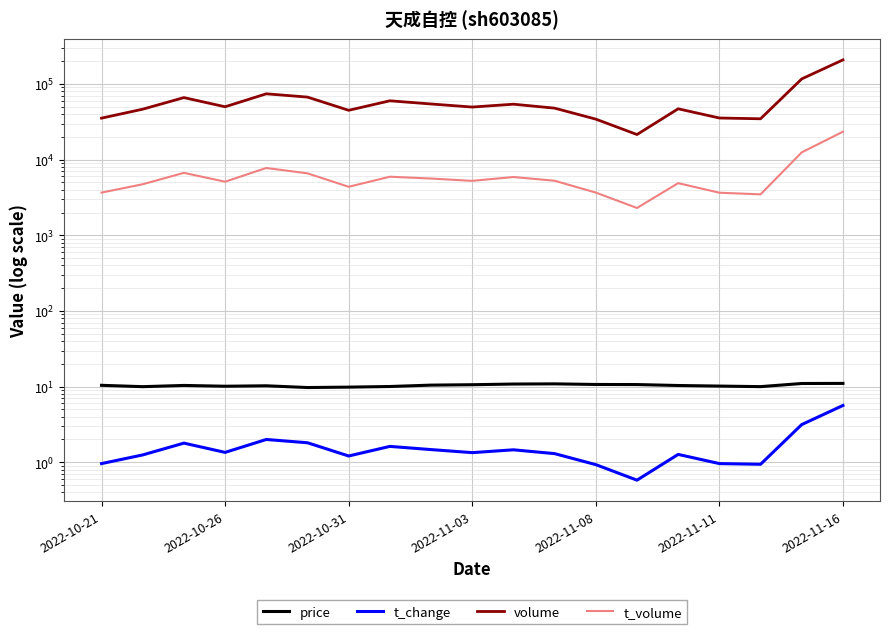

At which category is the sum across all series the highest?

2022-11-16